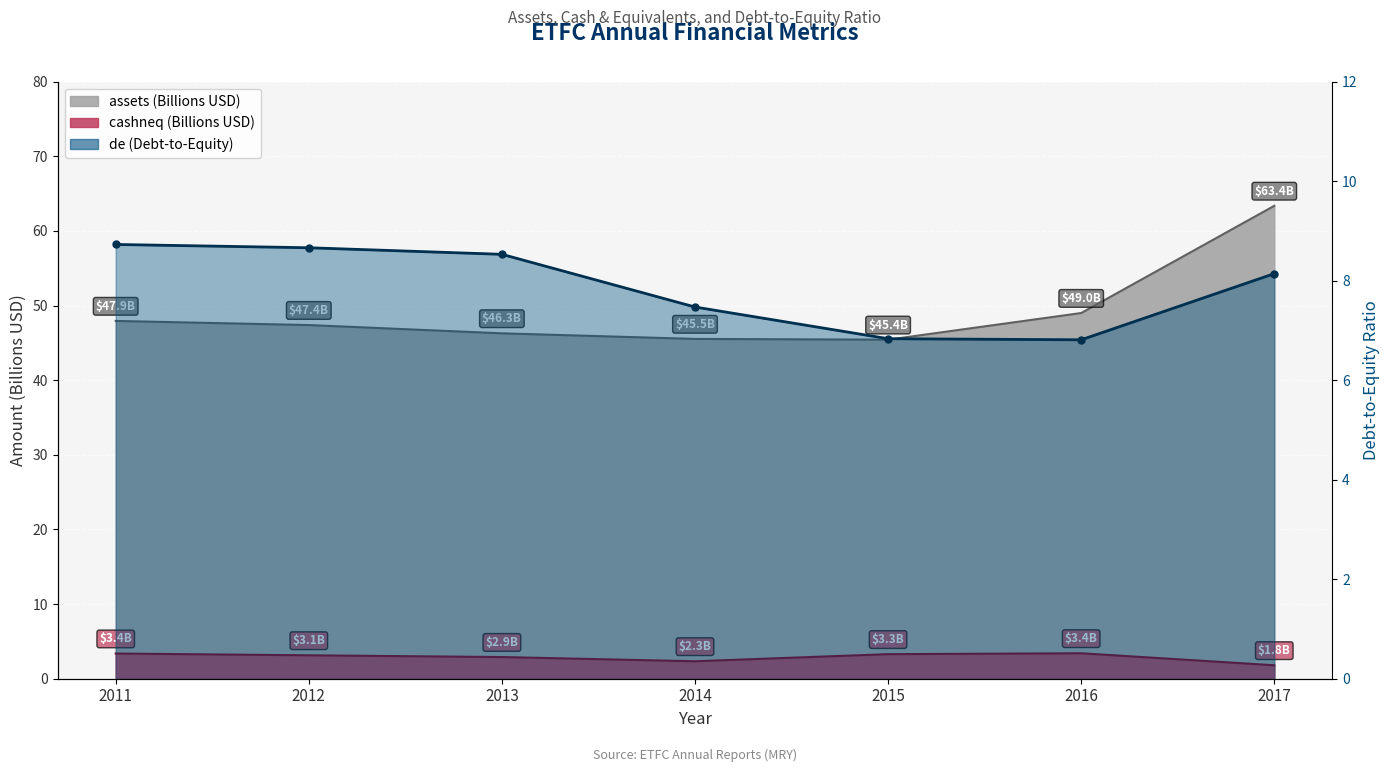

List the series in order of their peak value, lowest first.

cashneq, de, assets